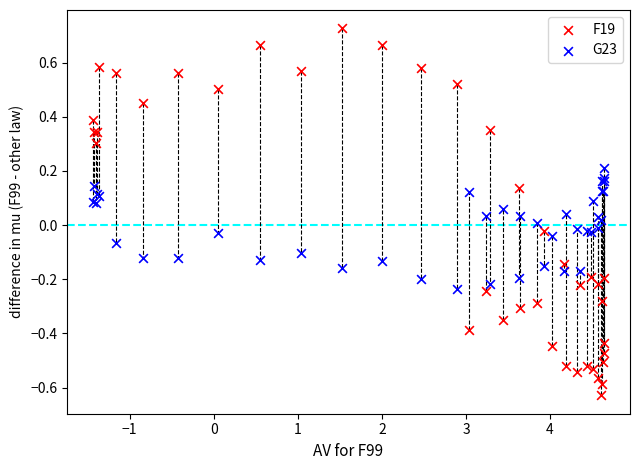

Which series contains the lowest Y value?

F19